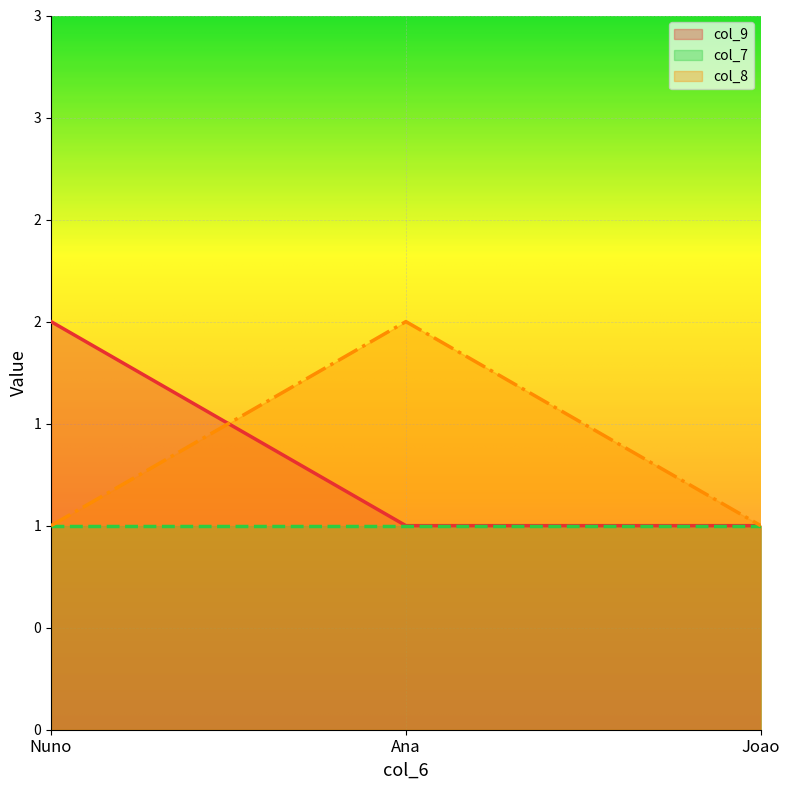

How many values in the col_9 series exceed 1?

1